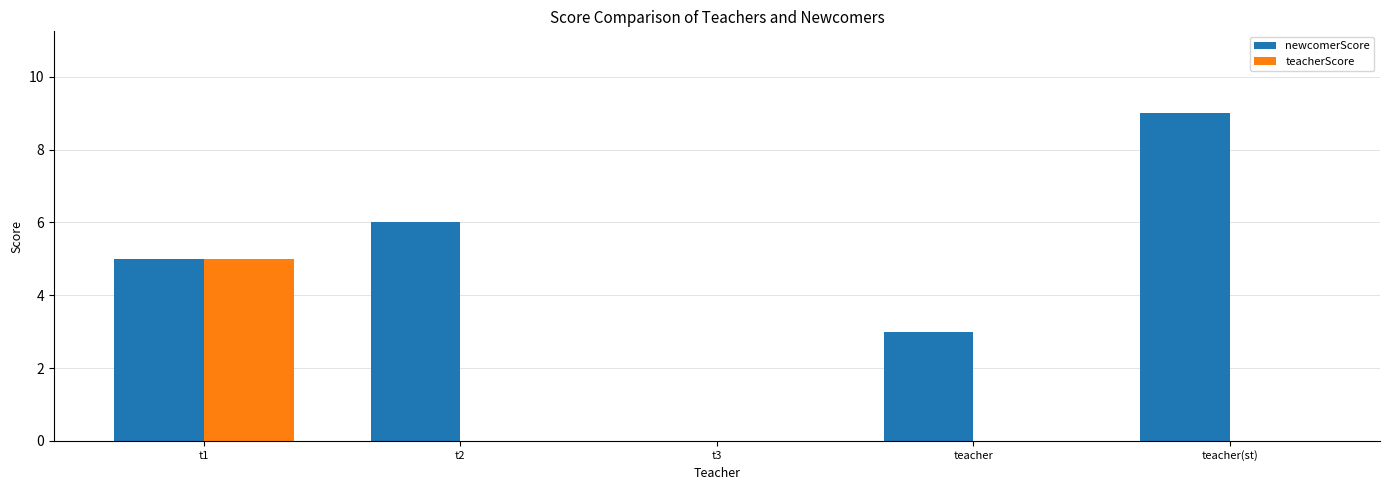

Is the value of newcomerScore at t1 greater than the value of teacherScore at t3?

Yes